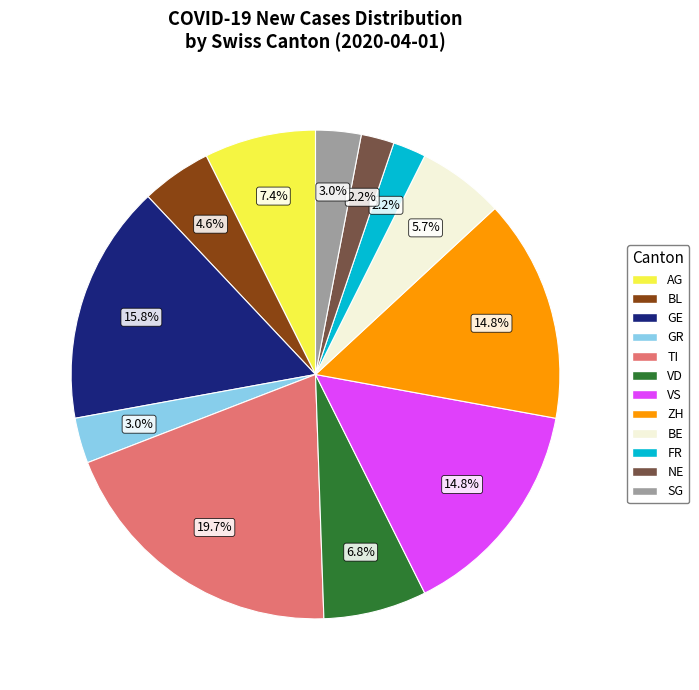

Is there a majority slice in this chart?

No